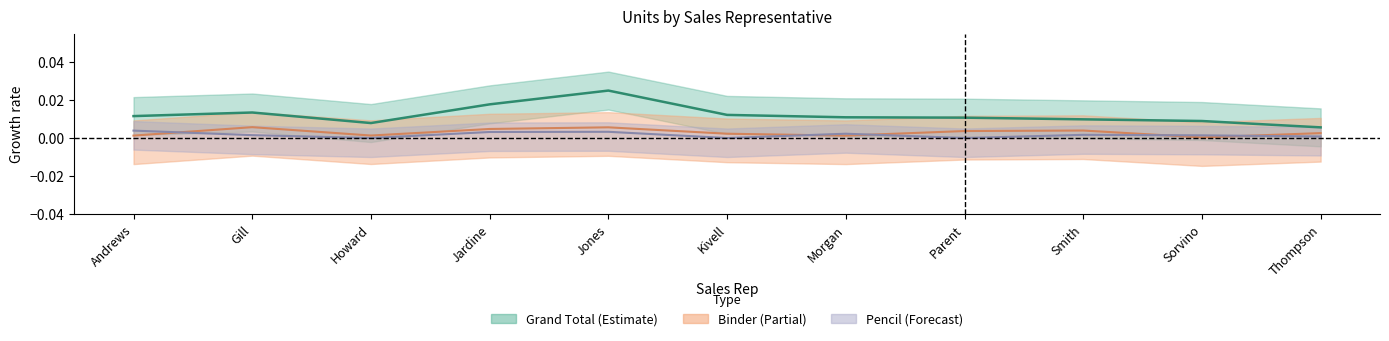

At which label is Grand Total closest to 0?

Thompson